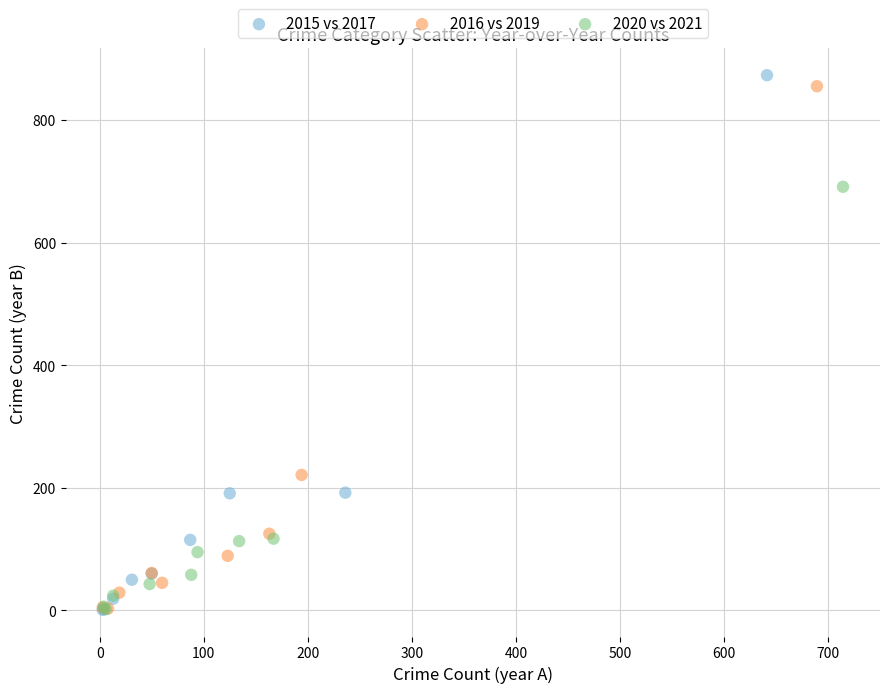

Which series has the widest spread of Y values?

2015 vs 2017